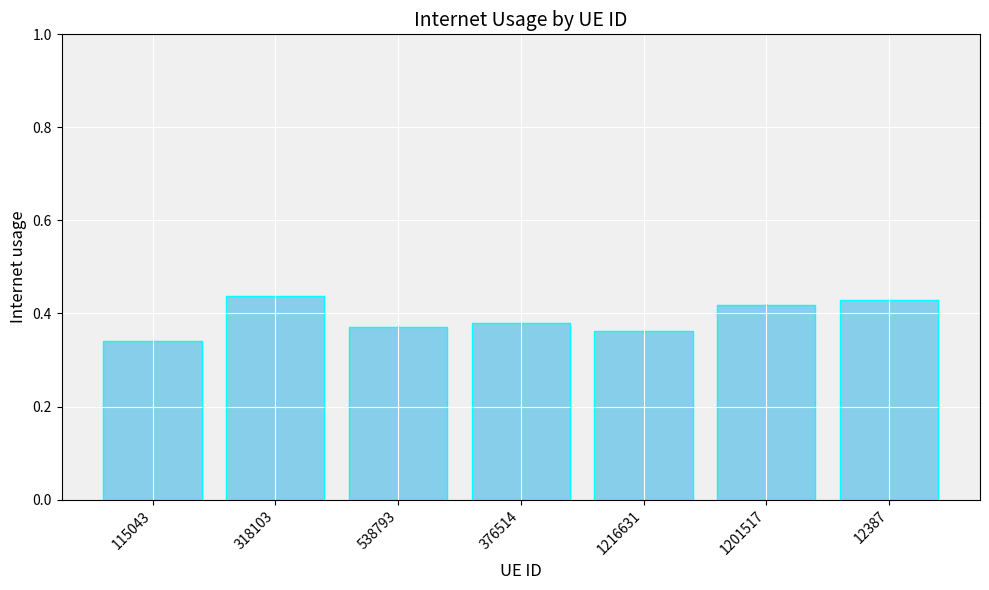

How many distinct data groups are displayed?

1